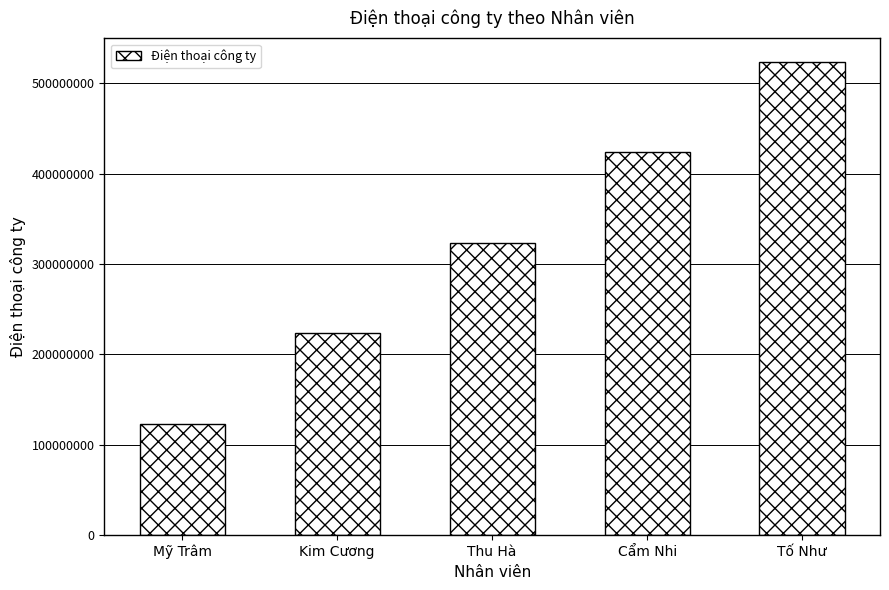

Which label corresponds to the largest value in the chart?

Tố Như